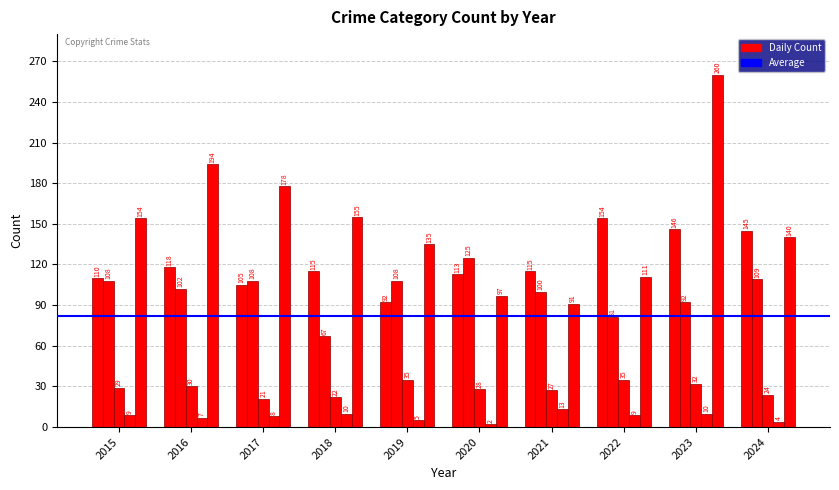

How many bars are there in total?

50